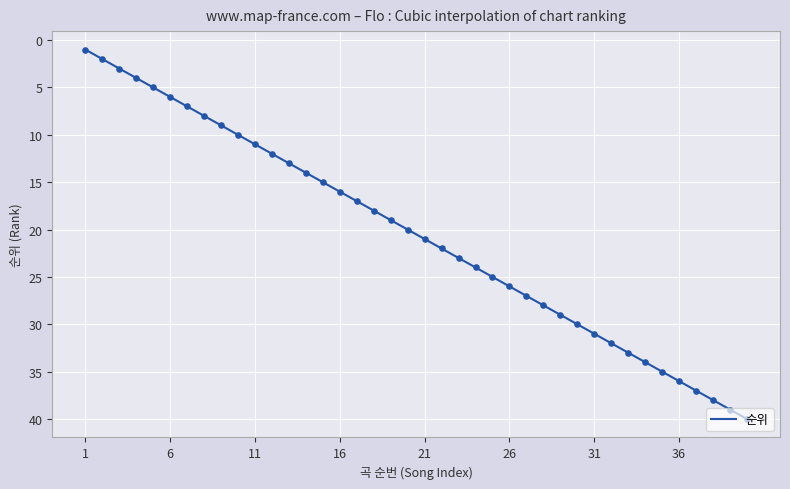

What is the change in value from 19 to 29?

+10